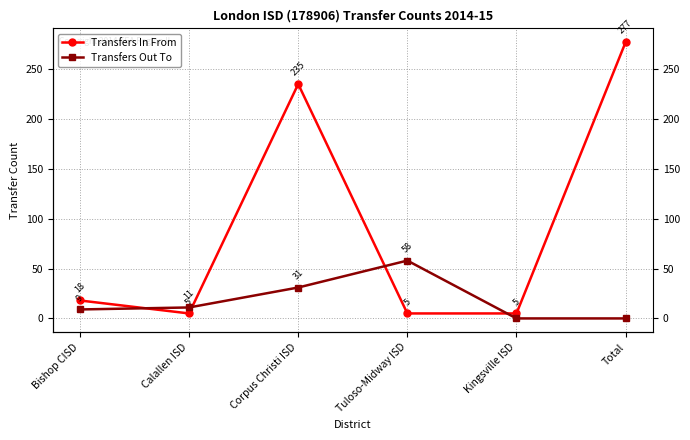

What is the difference between the maximum and second lowest values in the Transfers Out To series?

58